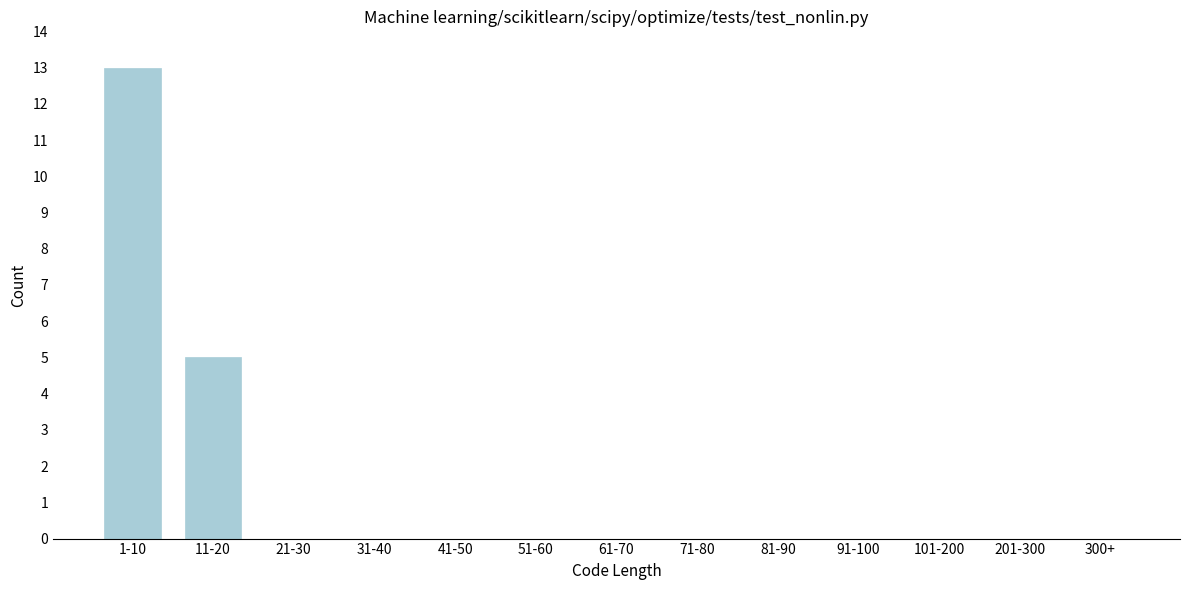

Reading left to right, list all the values displayed in this chart.

1-10=13	11-20=5	21-30=0	31-40=0	41-50=0	51-60=0	61-70=0	71-80=0	81-90=0	91-100=0	101-200=0	201-300=0	300+=0